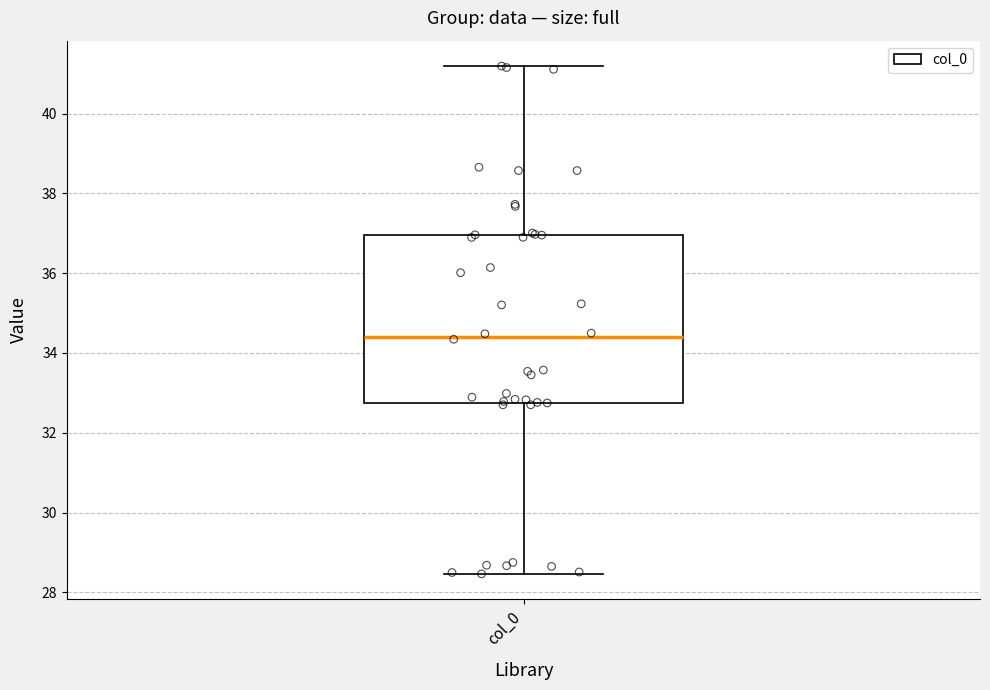

Where is the lower edge of the box for col_0 on the y-axis? The values are not printed on the chart, so give them approximately, as read against the axis.

32.8